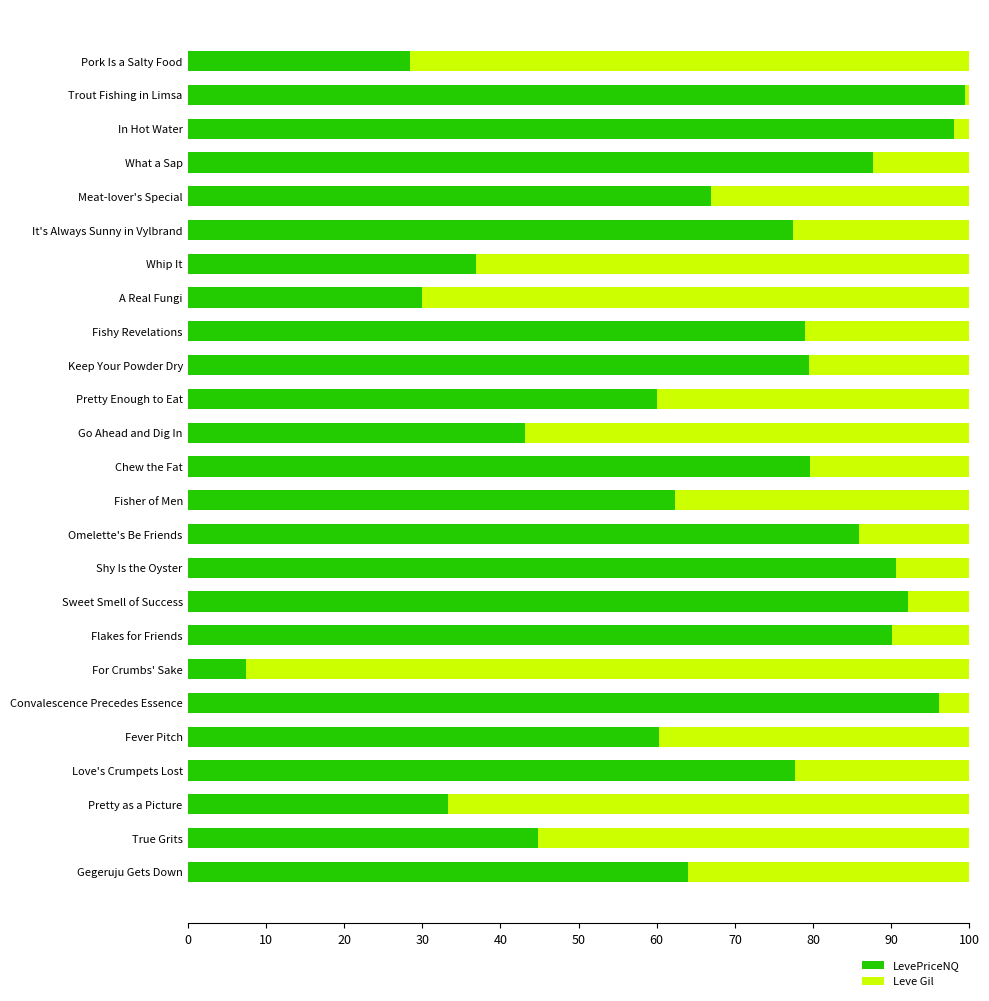

What is the approximate value of LevePriceNQ at Pork Is a Salty Food?

28.4